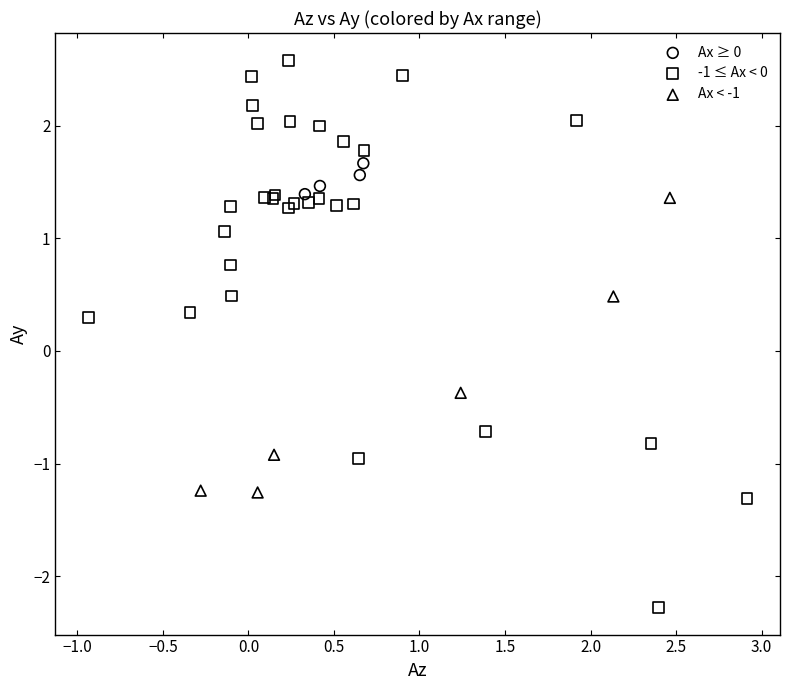

Which series has the widest spread of Y values?

-1 ≤ Ax < 0